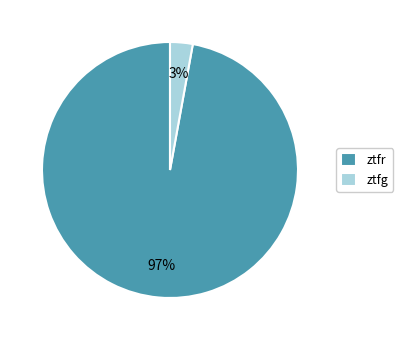

Between ztfg and ztfr, which is larger?

ztfr